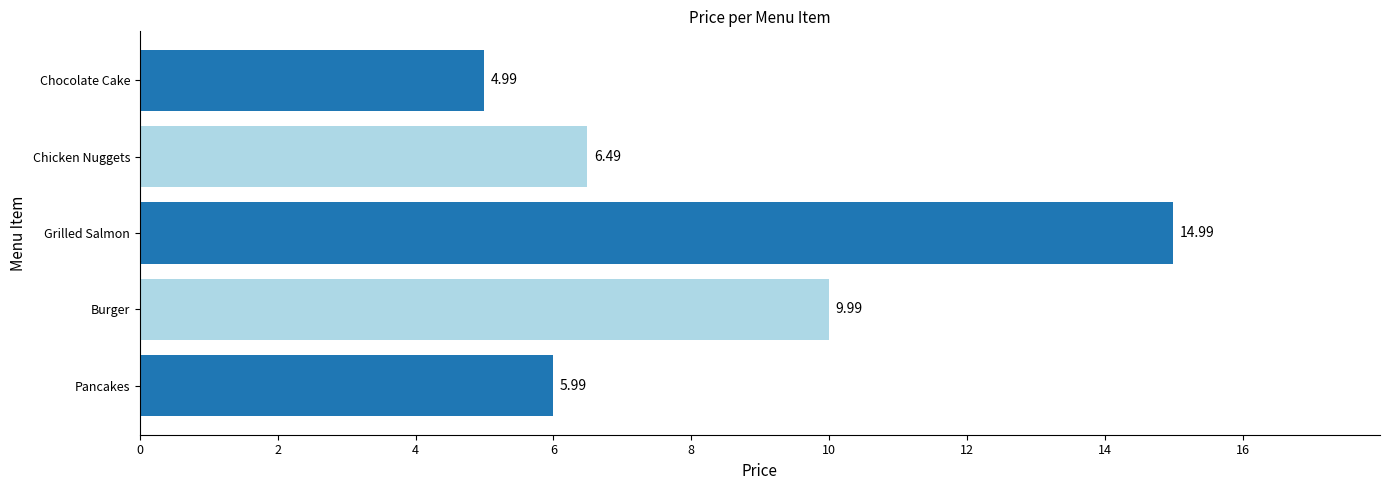

What is the sum of the values at Pancakes and Chicken Nuggets?

12.5